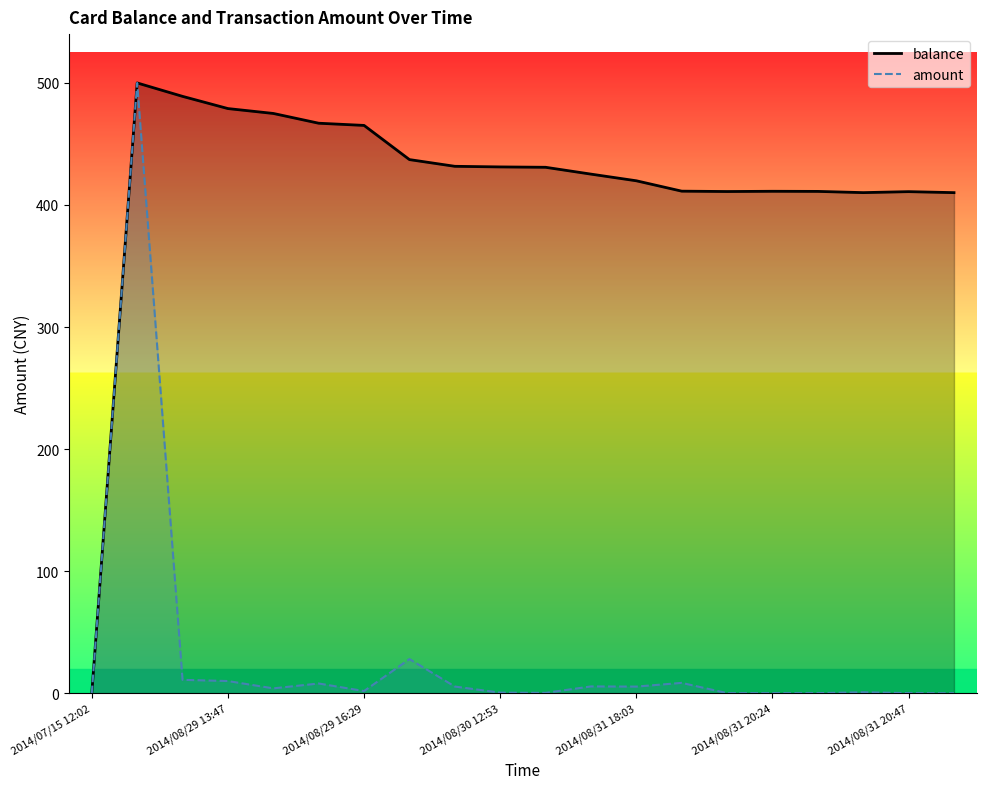

At how many categories does at least one series exceed 336?

19